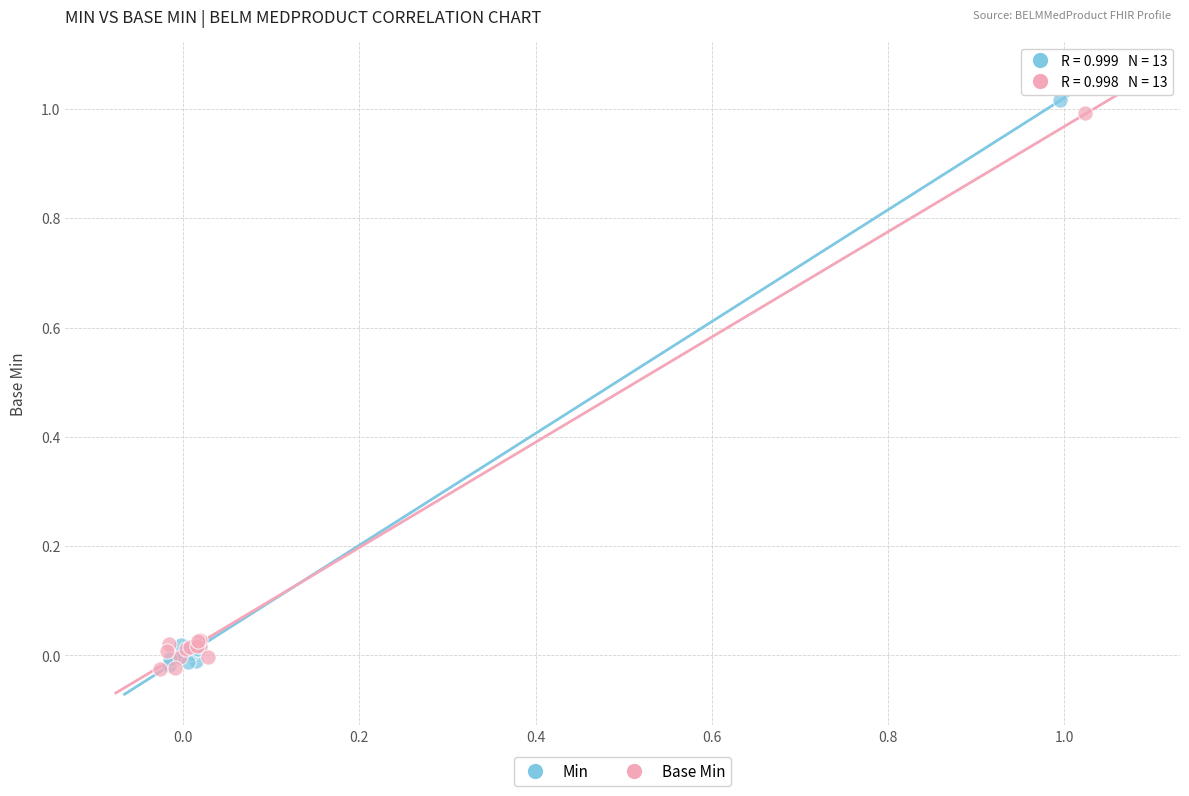

Which series has the largest Y range (max minus min)?

Min